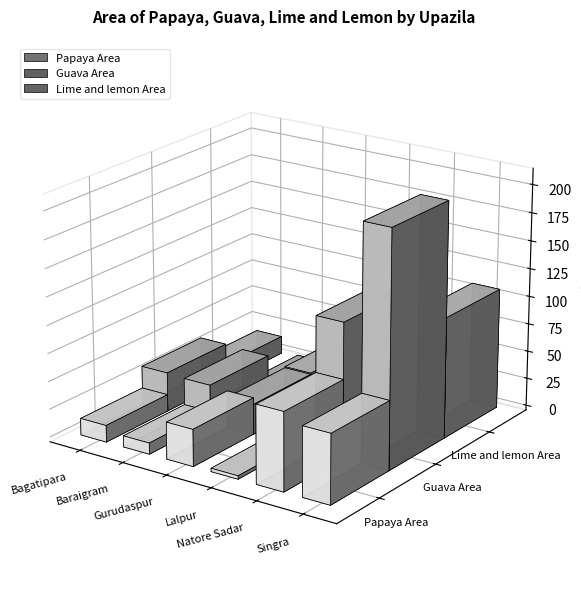

Between Bagatipara and Natore Sadar, which series saw the biggest shift?

Guava Area